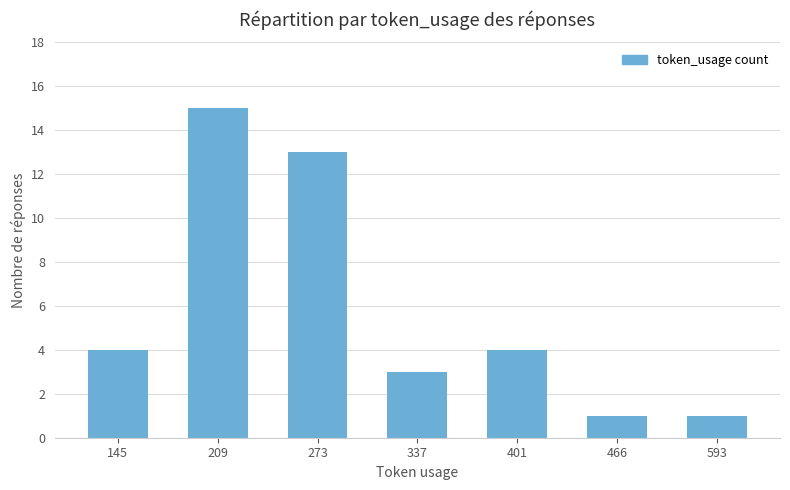

Reading left to right, what are all the values shown in this chart?

145=4	209=15	273=13	337=3	401=4	466=1	593=1